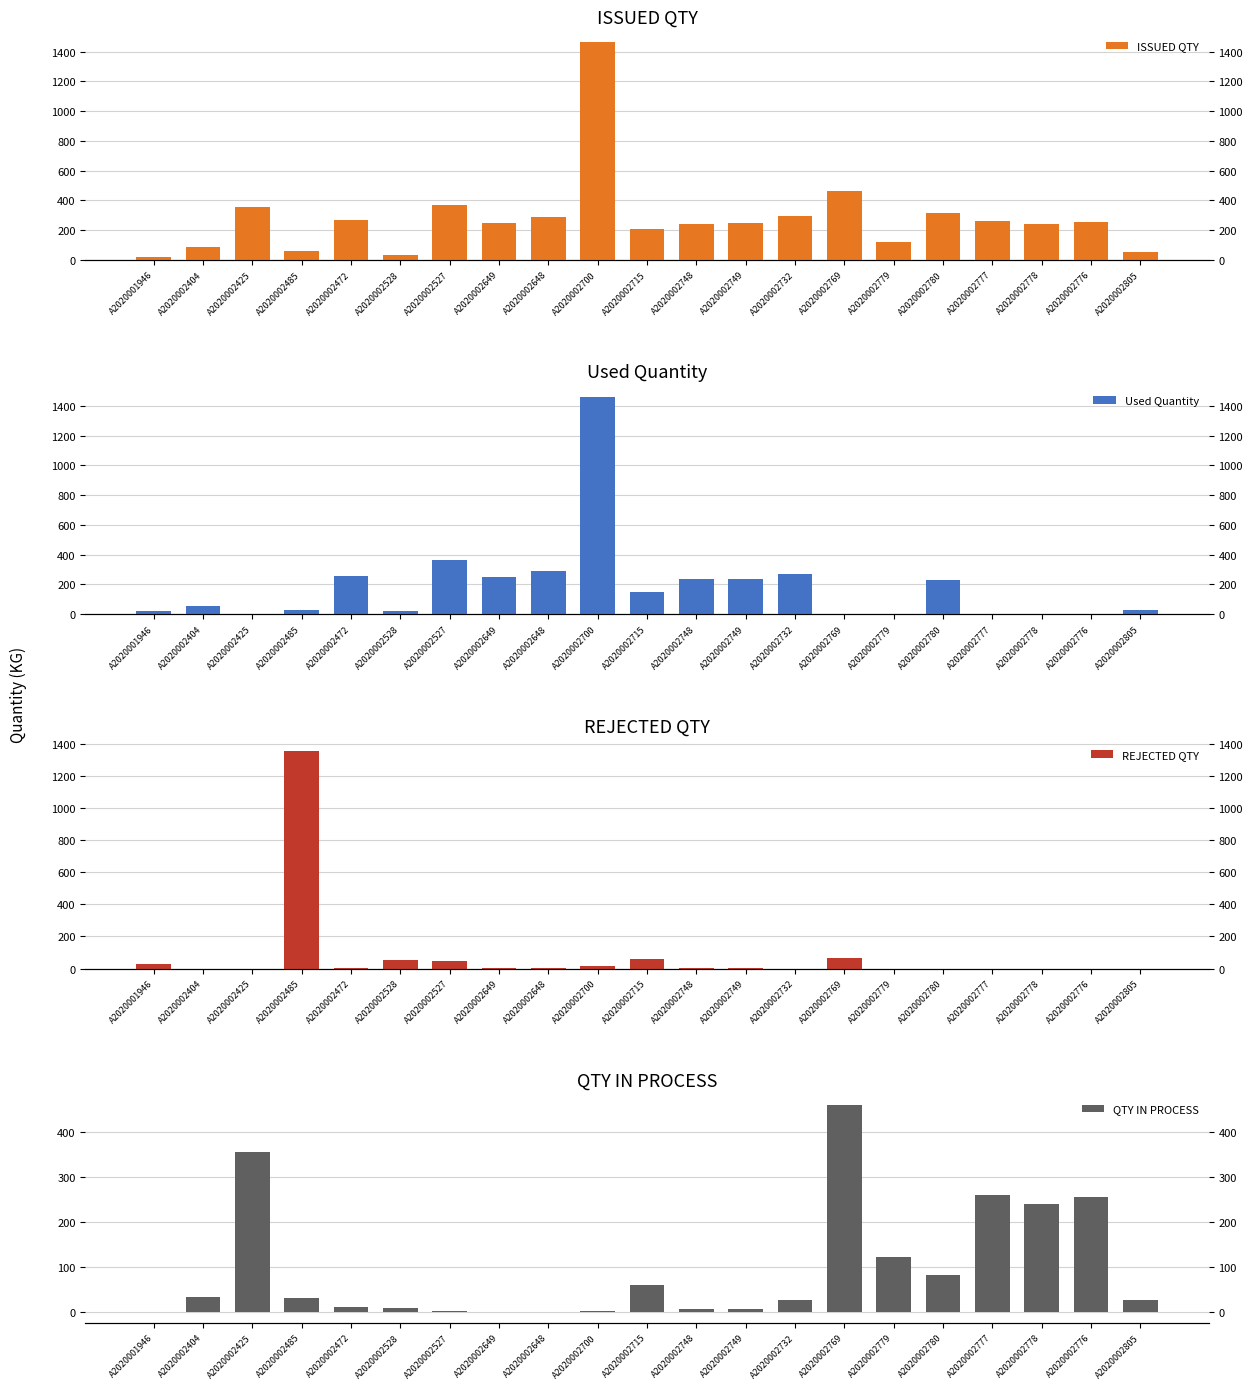

Between A2020002780 and A2020002700, which is larger?

A2020002700